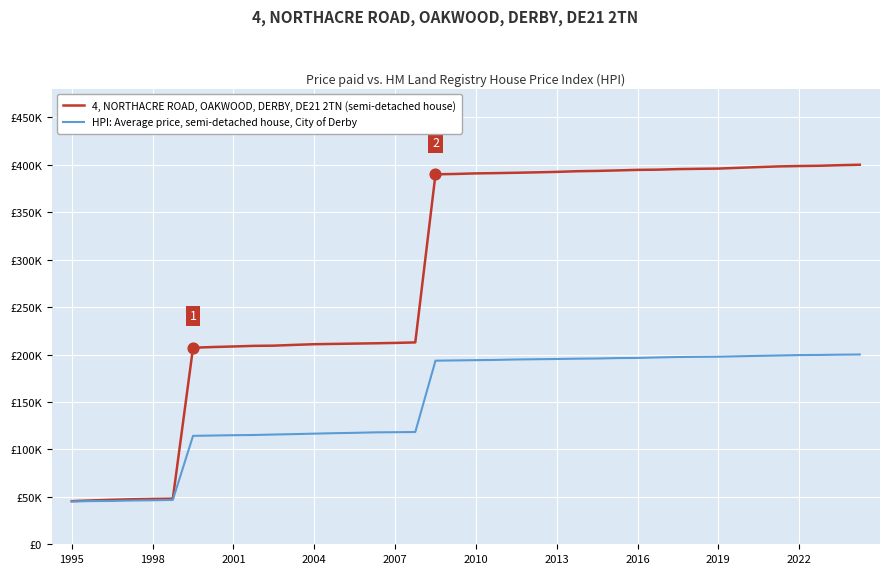

What are all the series names shown in the legend?

4, NORTHACRE ROAD, OAKWOOD, DERBY, DE21 2TN (semi-detached house), HPI: Average price, semi-detached house, City of Derby